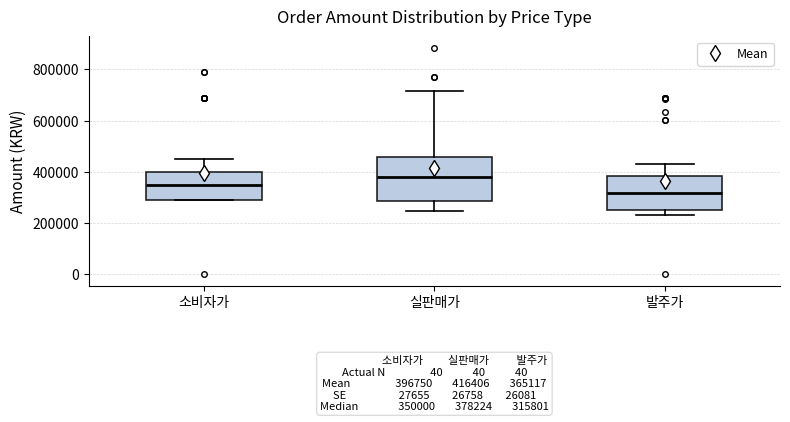

Which box is the tallest, from its lower edge to its upper edge?

실판매가